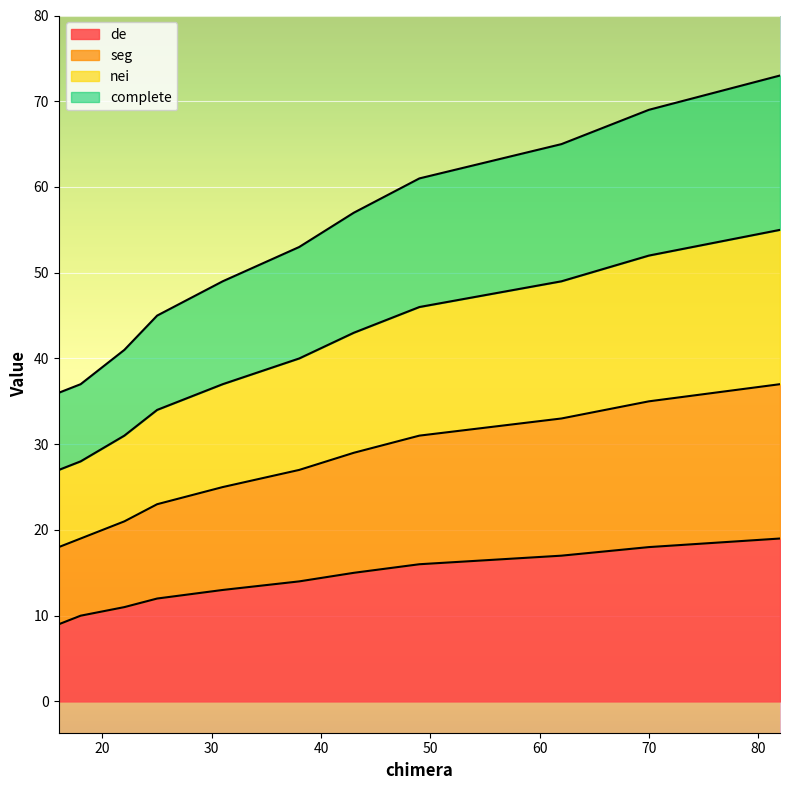

The seg series shows 20 at 25. True or false?

False